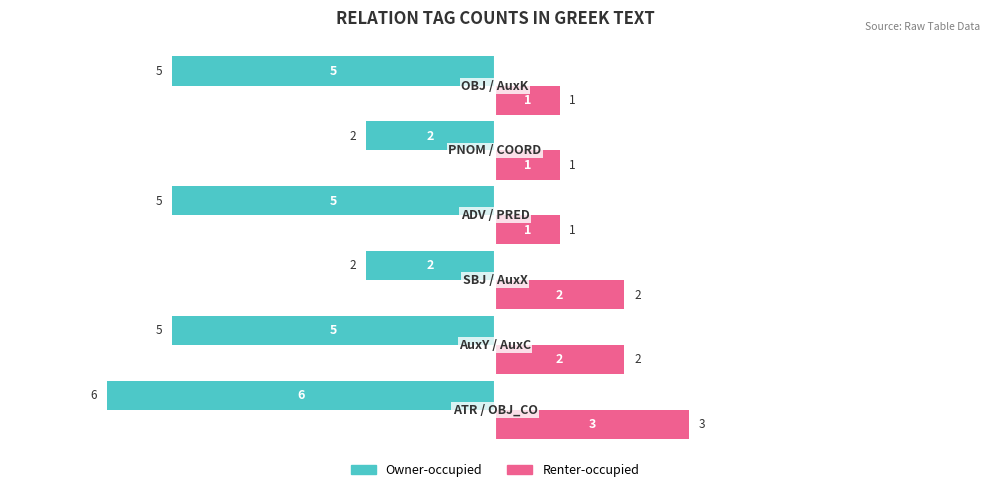

List the series in order of their overall mean, lowest first.

Owner-occupied, Renter-occupied